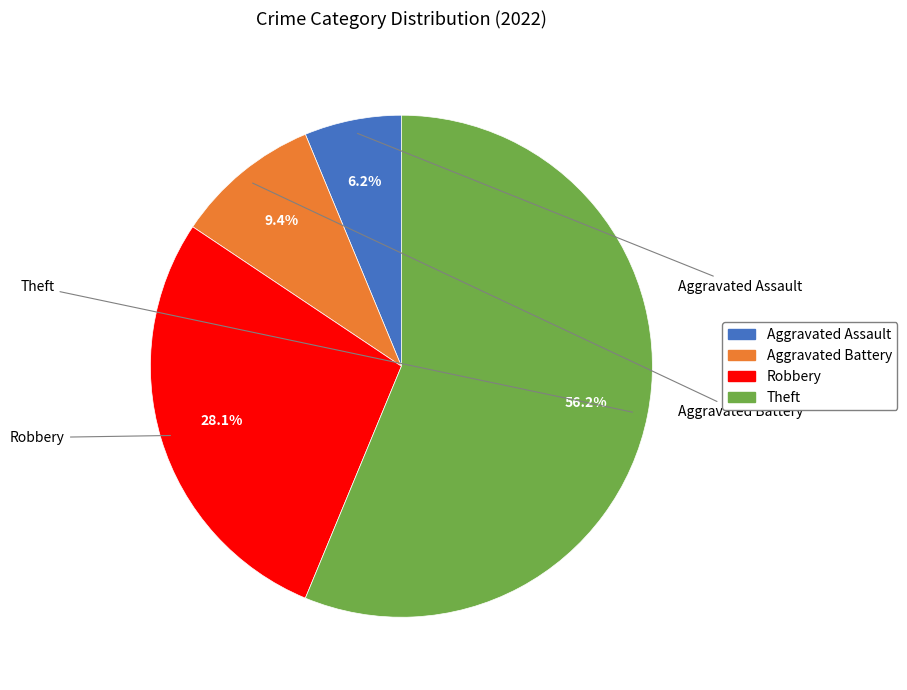

True or false: Aggravated Battery accounts for 16% of the total.

False